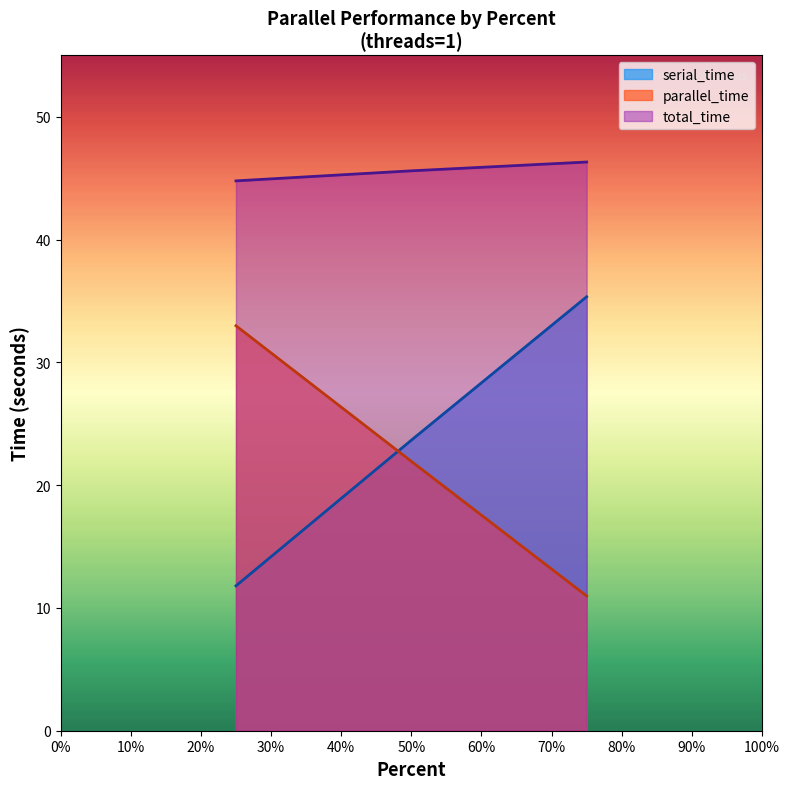

What is the sum of the serial_time values at 25 and 75?

47.1